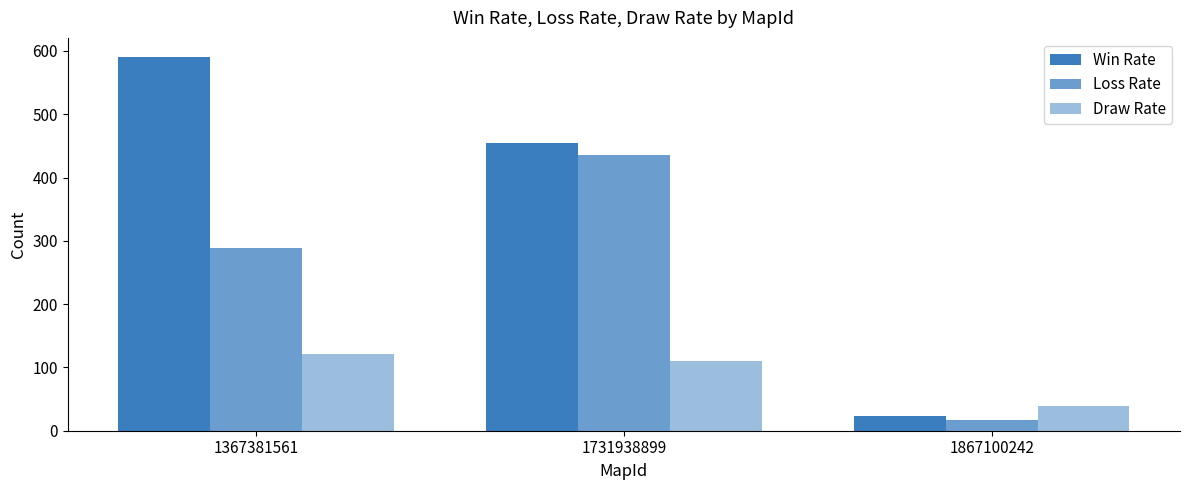

Are the bars horizontal?

No